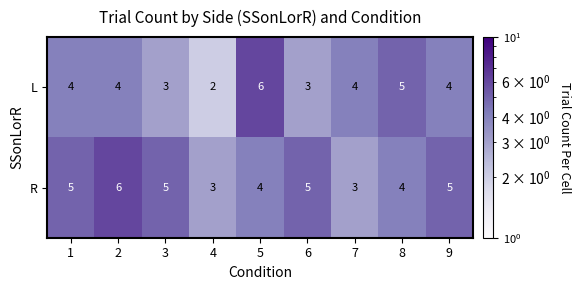

Reading left to right, what are all the values shown in this chart?

L: 4	4	3	2	6	3	4	5	4
R: 5	6	5	3	4	5	3	4	5